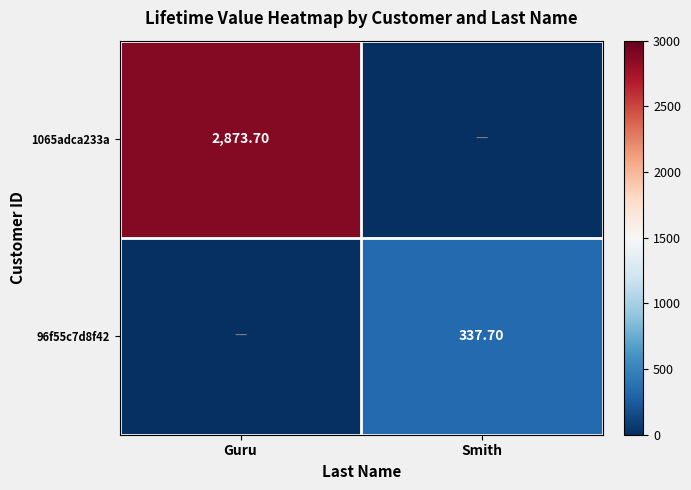

Which series changed the most between Guru and Smith?

1065adca233a